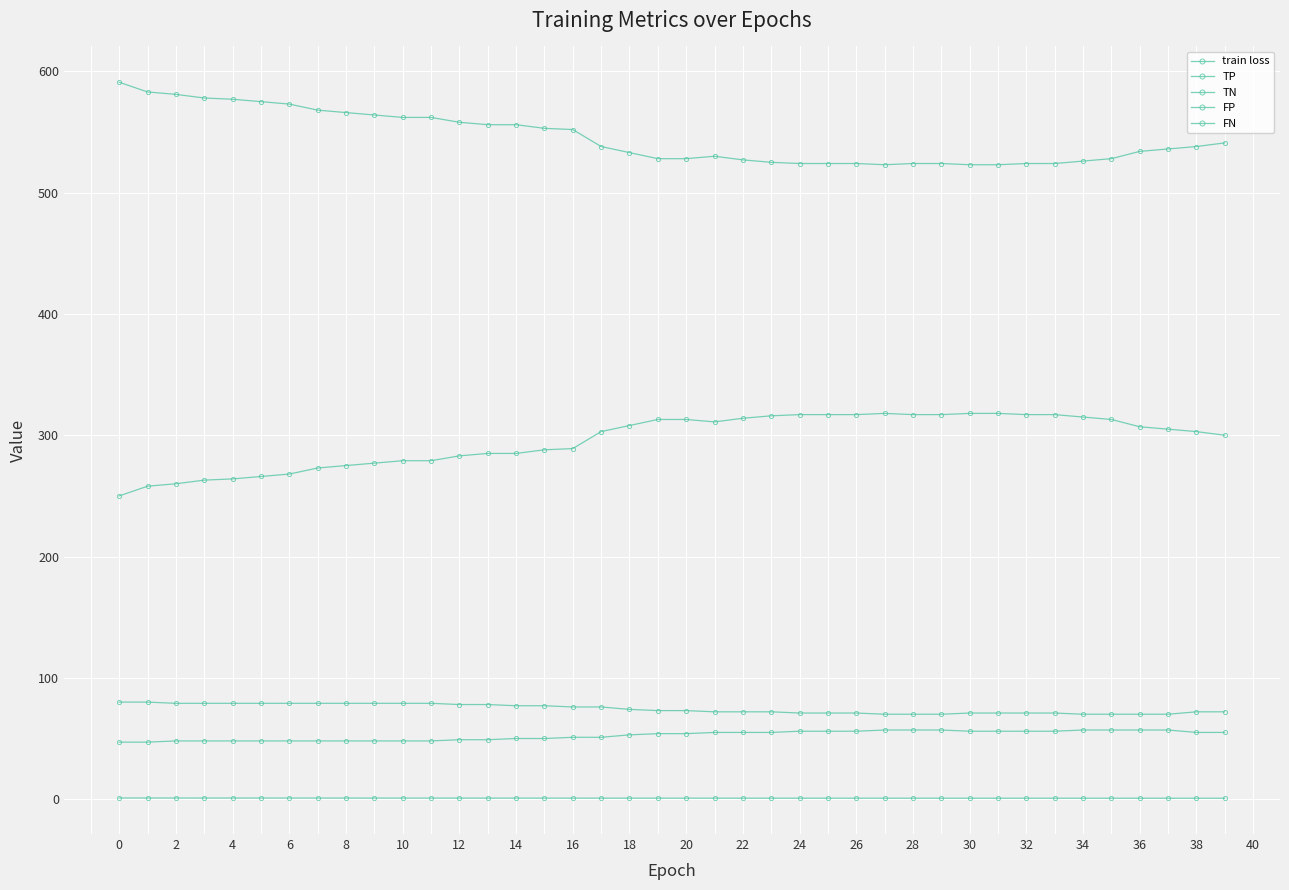

Count the number of categories in the chart.

40